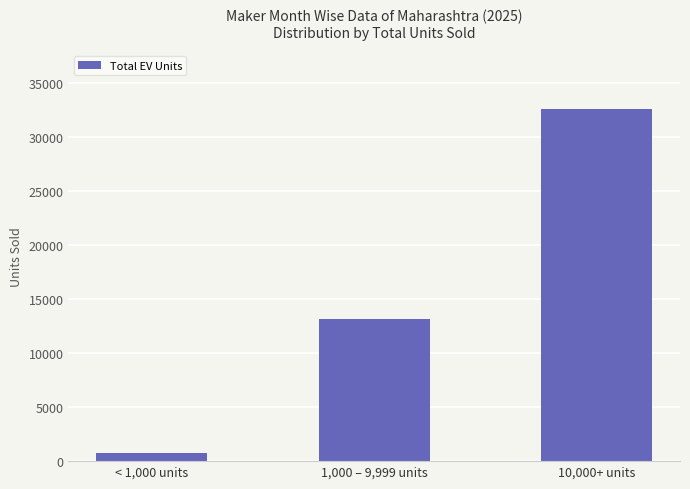

How many distinct data groups are displayed?

1